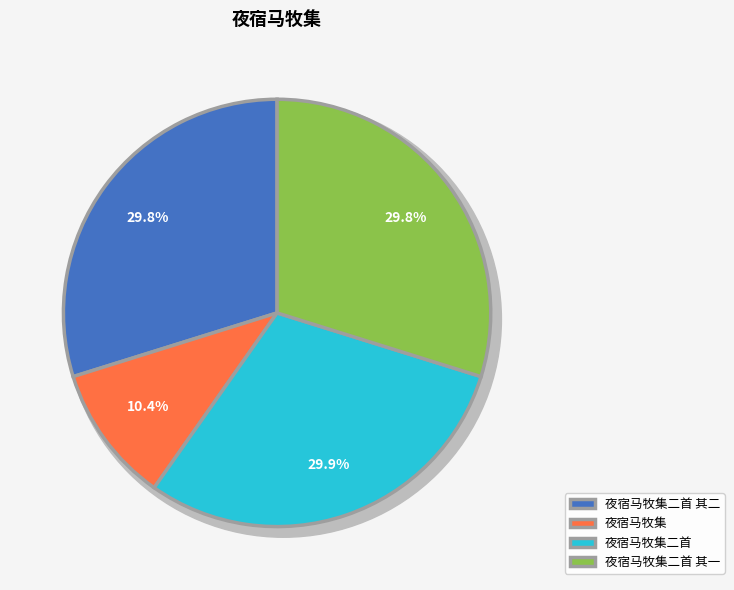

True or false: 夜宿马牧集二首 accounts for 19% of the total.

False